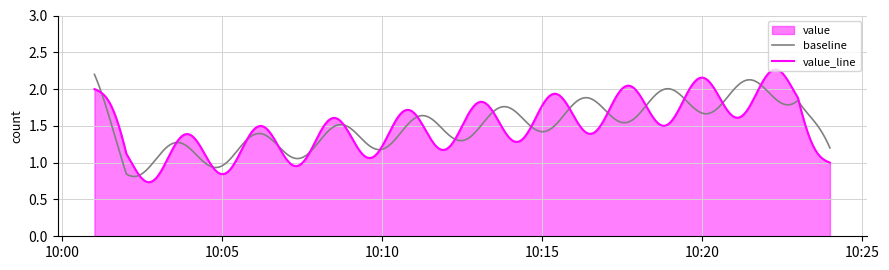

Which series has the largest range (max minus min)?

value_line